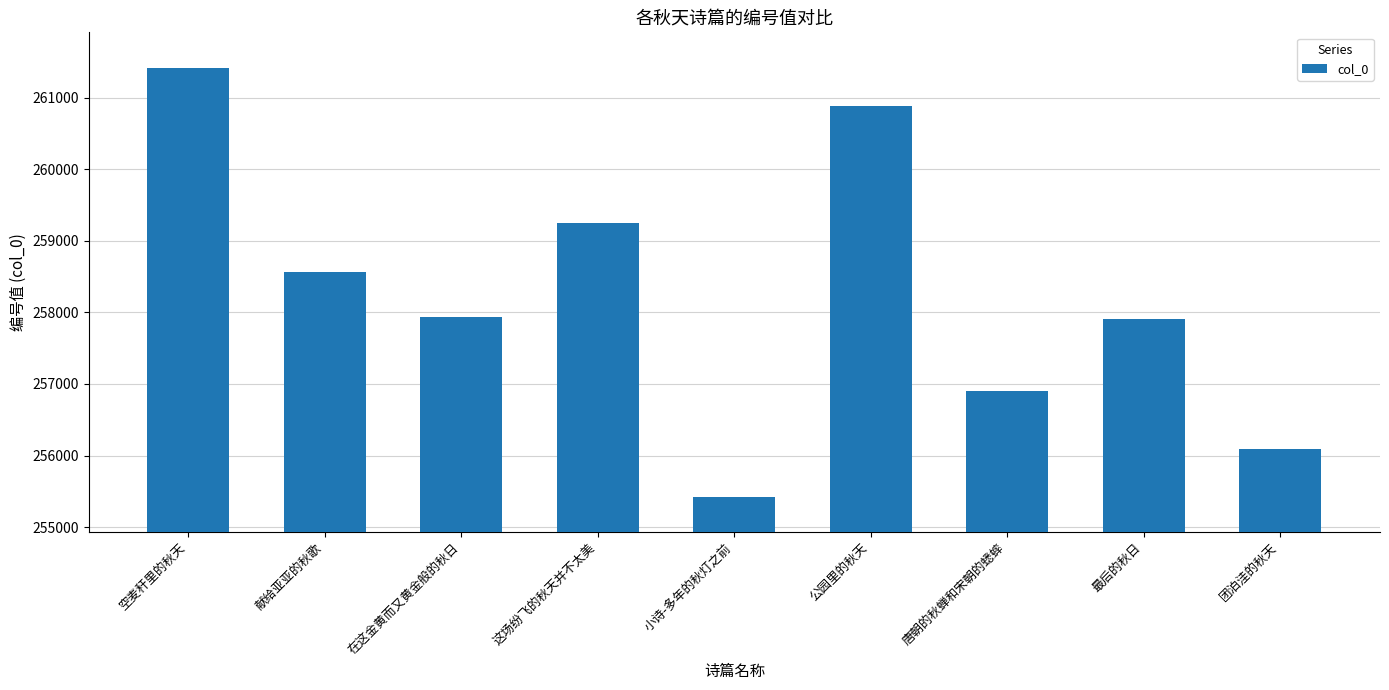

What is the label of the 1st bar from the right?

团泊洼的秋天